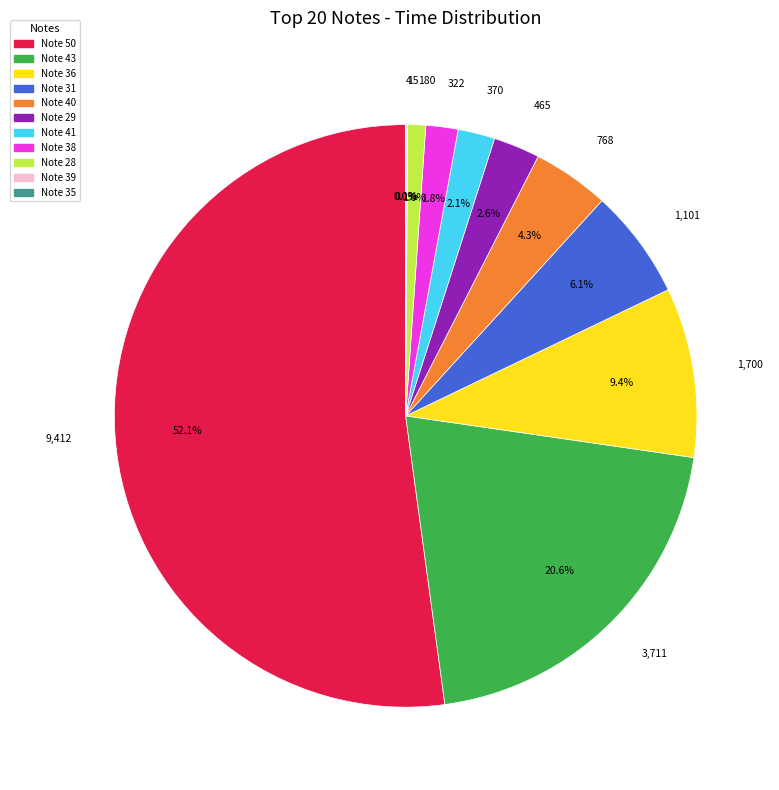

Between 768 and 370, which is larger?

768